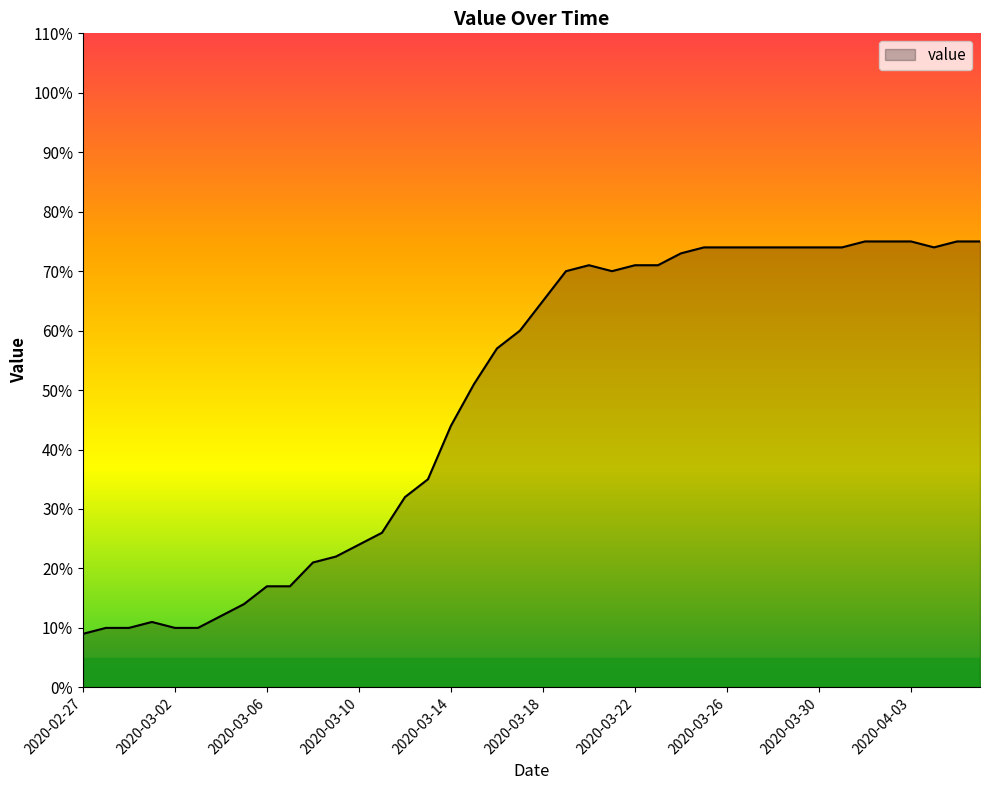

What is the maximum value shown in the chart?

75